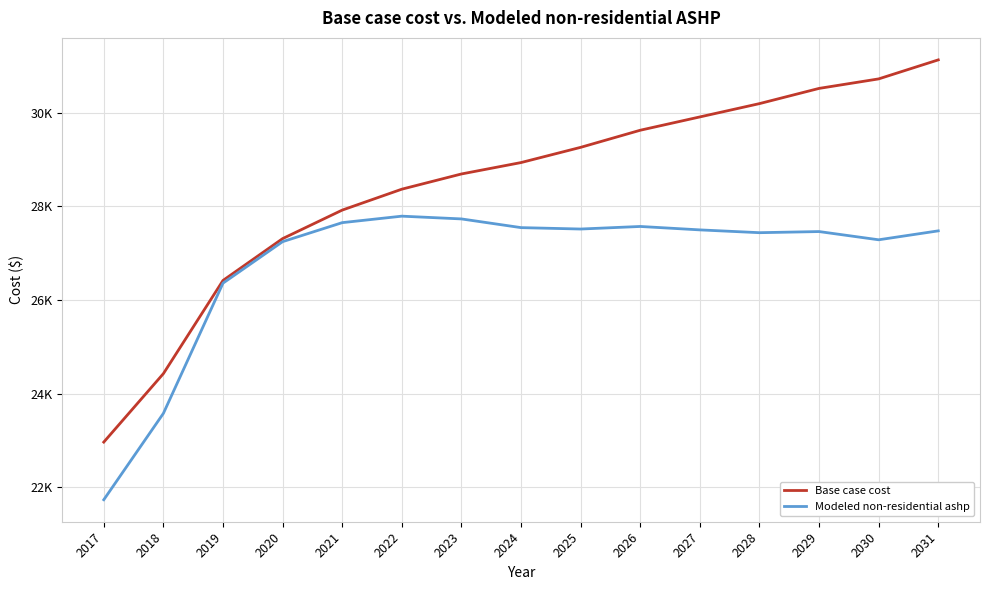

Where does the Base case cost series first go above 28933?

2024